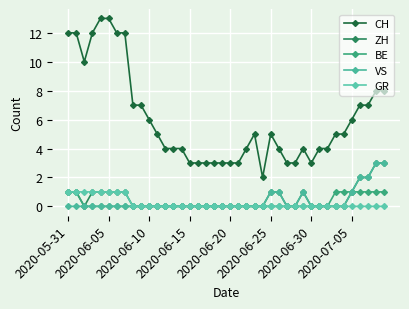

Is this an area chart (filled region under the line)?

No